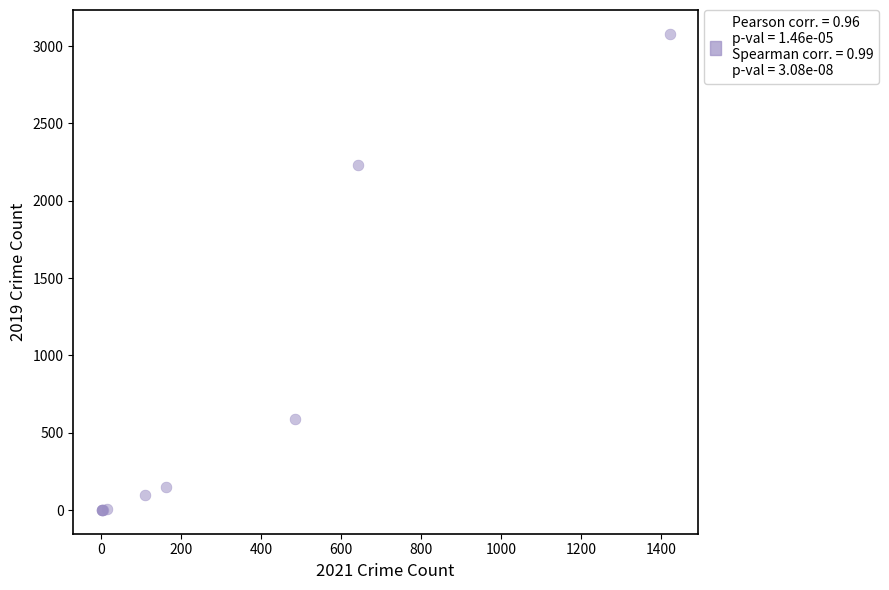

What Y value in the scatter plot is closest to 1540?

2230